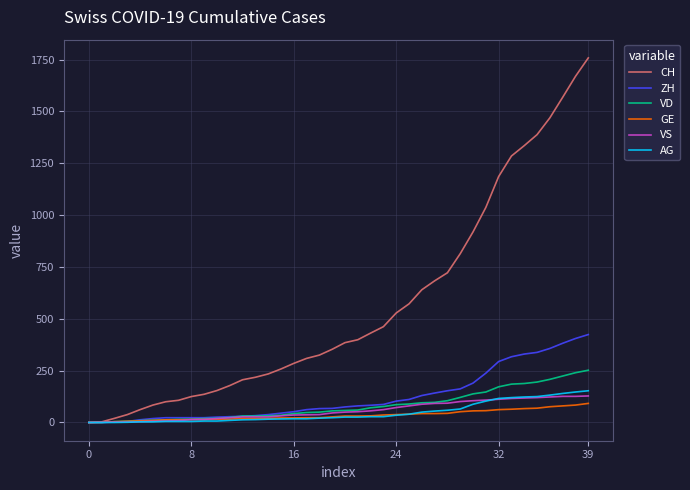

Which series has the largest total across all categories?

CH